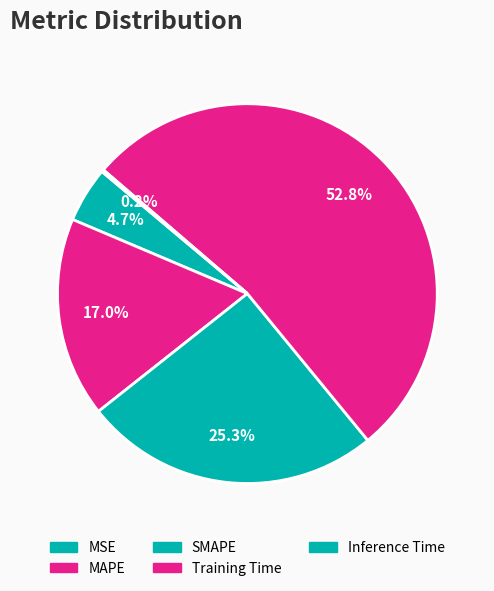

Which has a higher value, Training Time or Inference Time?

Training Time